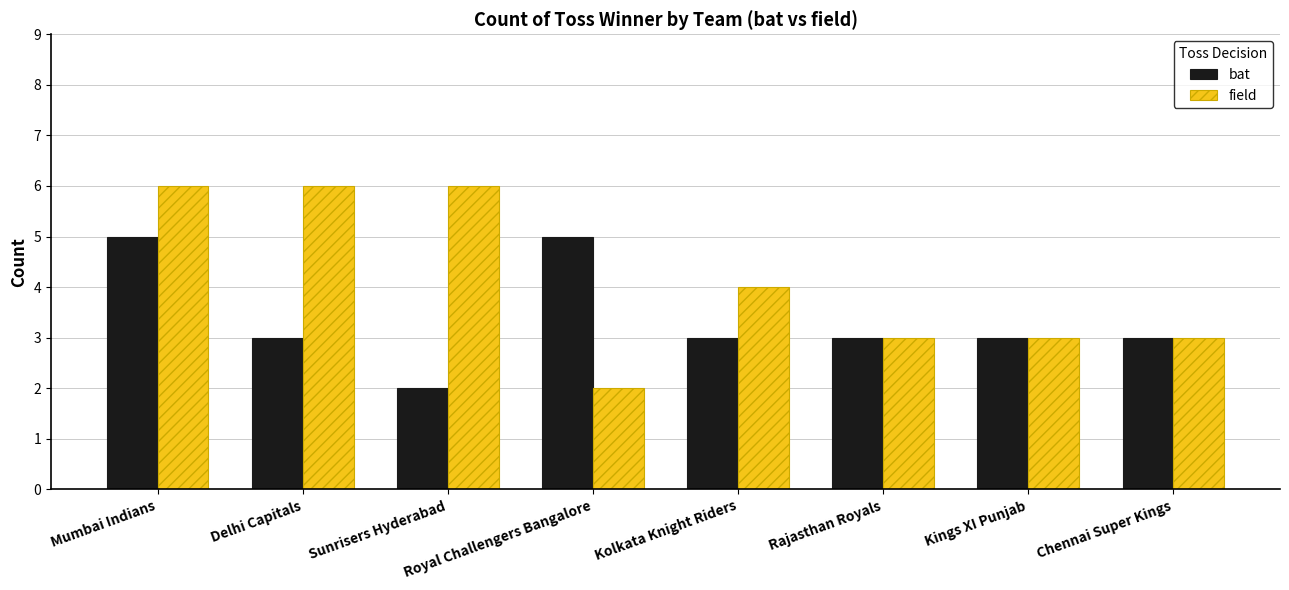

What is the minimum value shown in the chart?

2